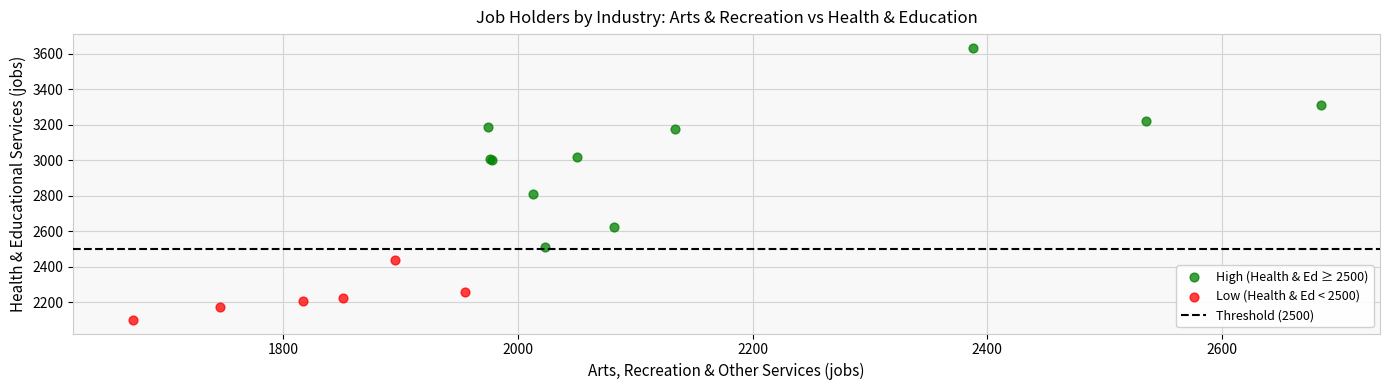

Which series has the widest spread of Y values?

High (Health & Ed ≥ 2500)